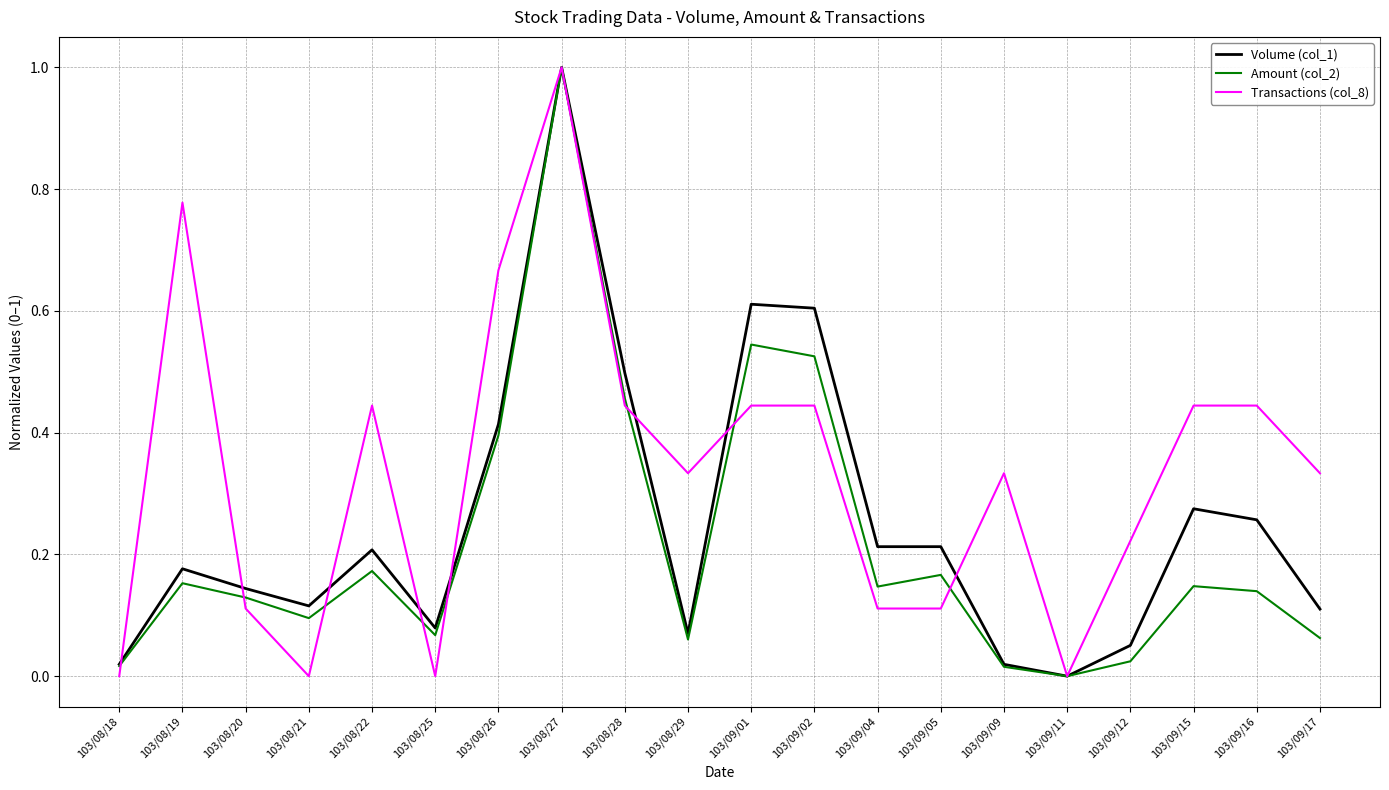

Which series has the largest total across all categories?

Transactions (col_8)